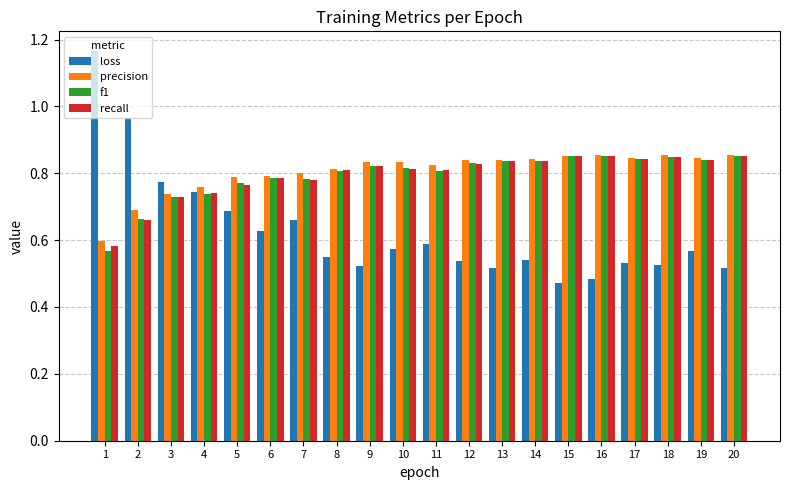

At which label does loss reach its peak?

1